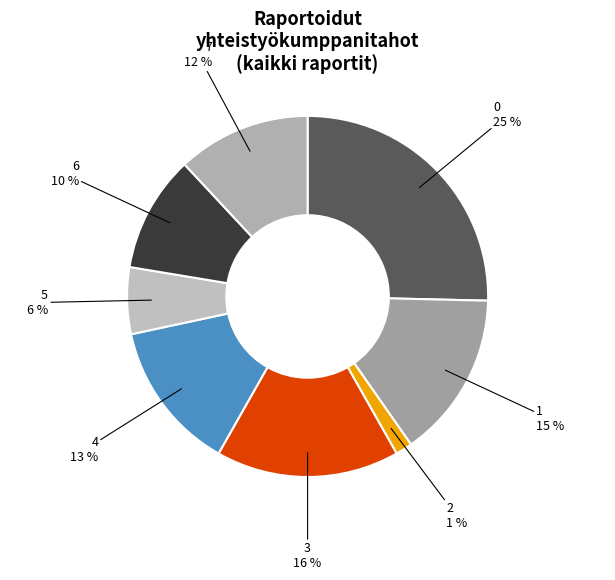

To the nearest percent, what is the average slice percentage?

12%